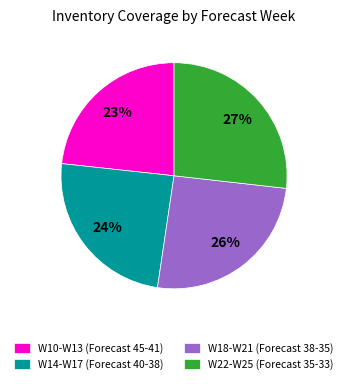

Which has a higher value, W18-W21 (Forecast 38-35) or W10-W13 (Forecast 45-41)?

W18-W21 (Forecast 38-35)